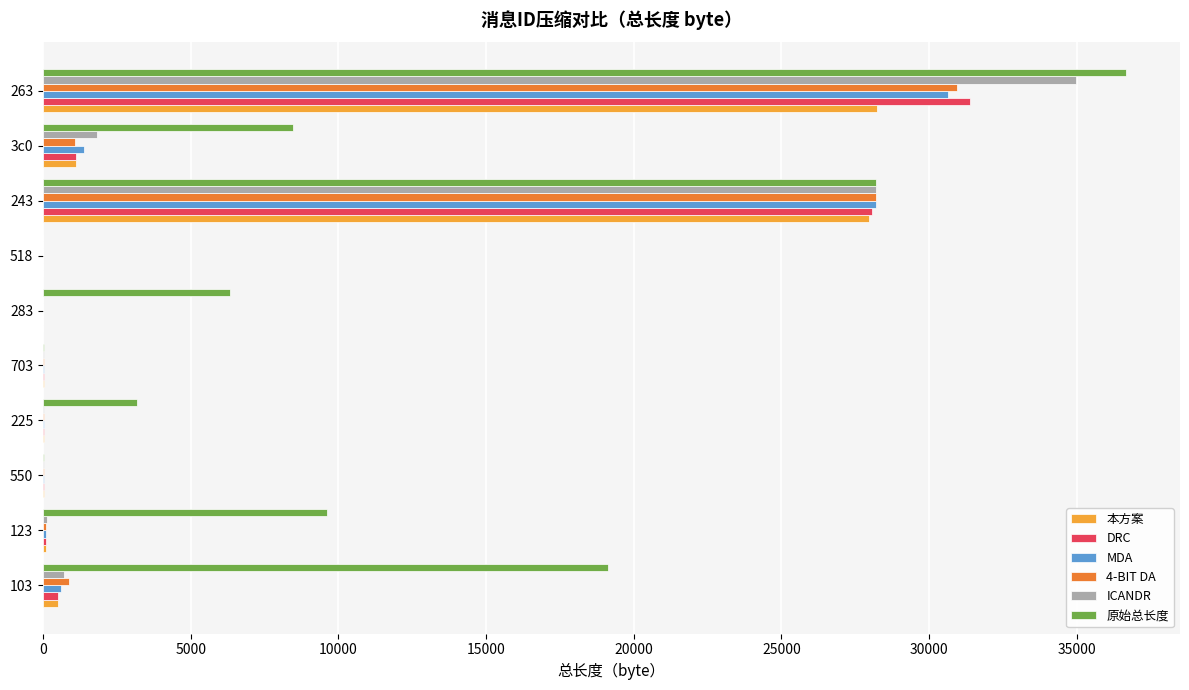

Which series changed the most between 550 and 283?

原始总长度